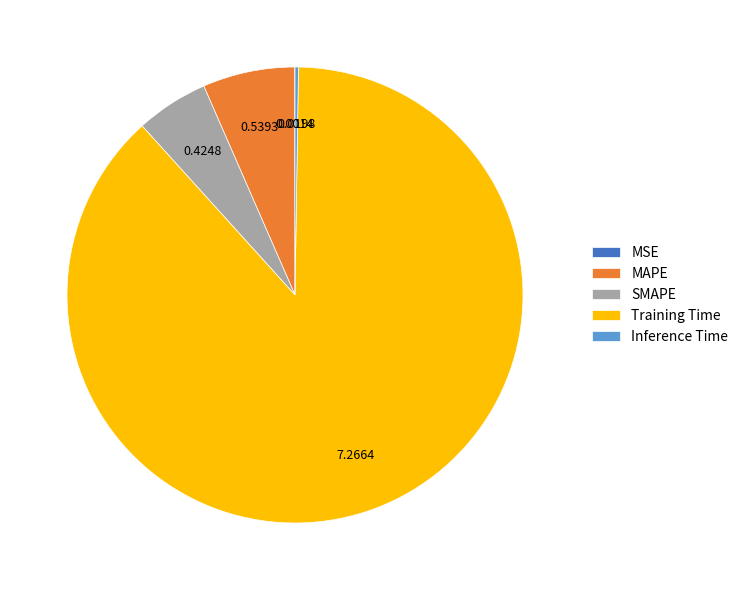

What is the largest slice in the pie chart?

Training Time